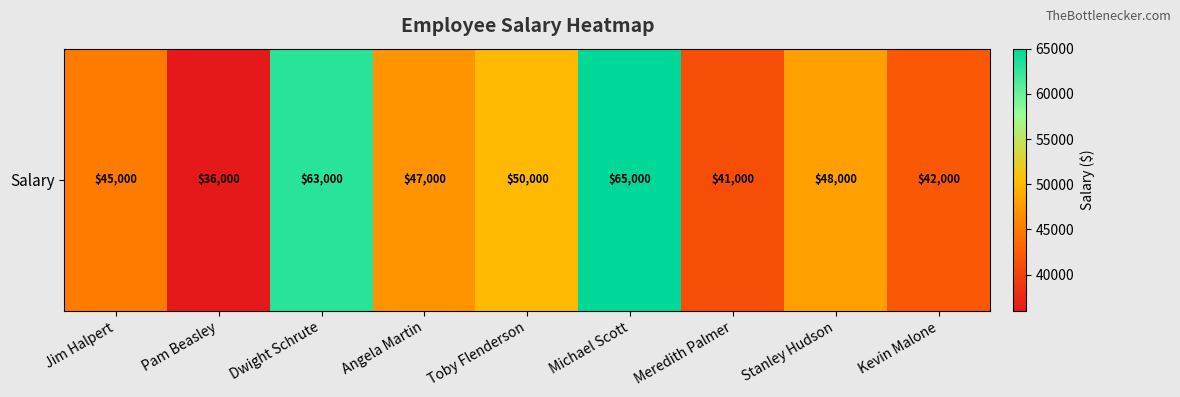

What is the change in value from Jim Halpert to Pam Beasley?

-9000